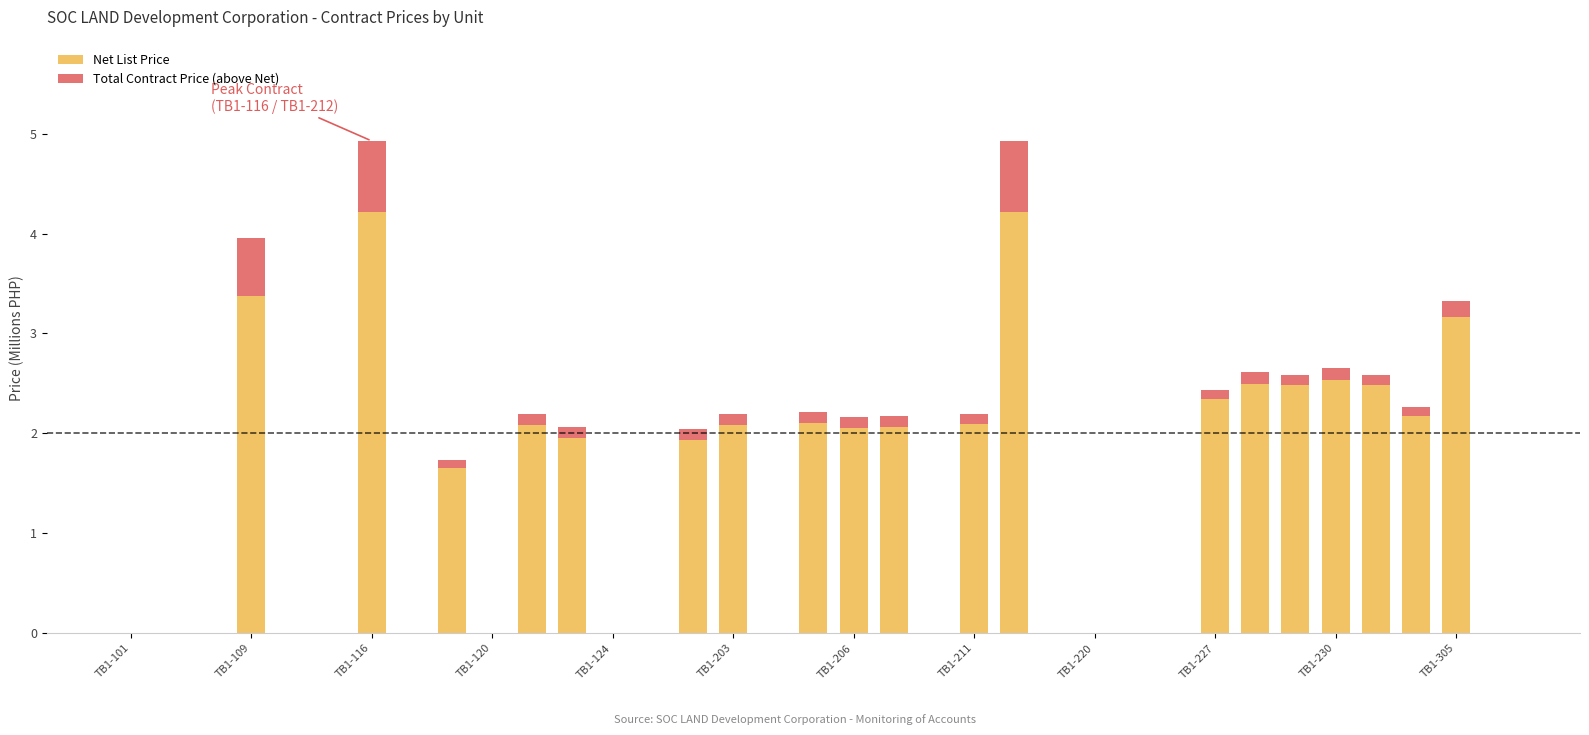

What is the highest value of the Net List Price series?

4.2